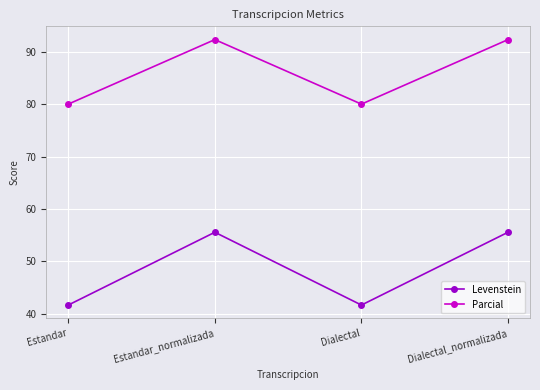

What is the sum of the Levenstein values at Dialectal and Estandar_normalizada?

97.2